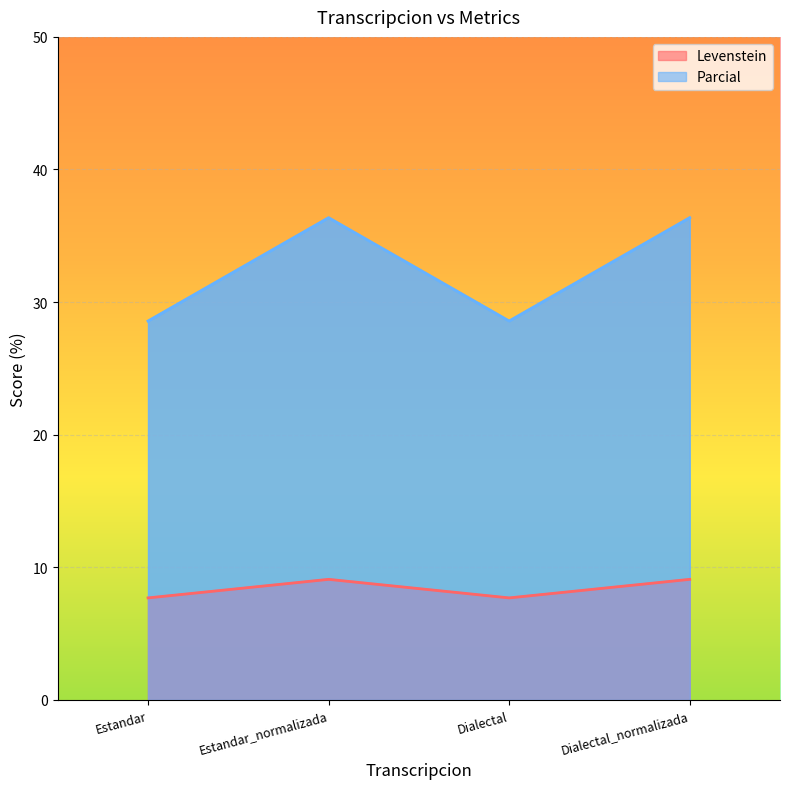

What is the average value of the Levenstein series?

8.4